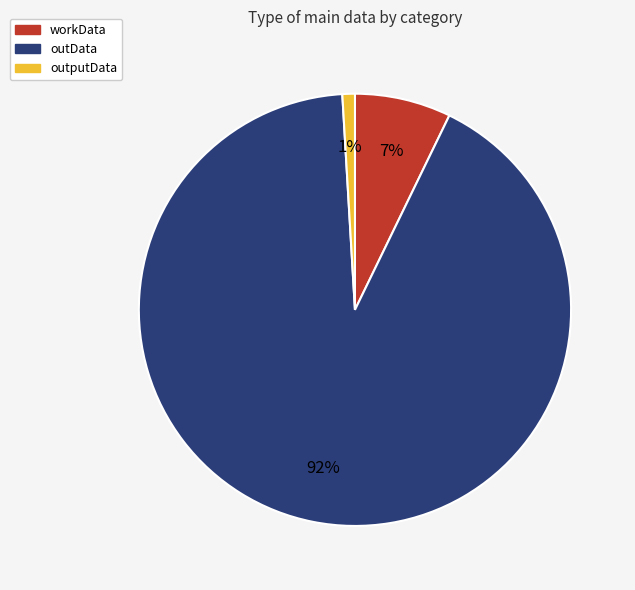

Which has a higher value, outData or workData?

outData